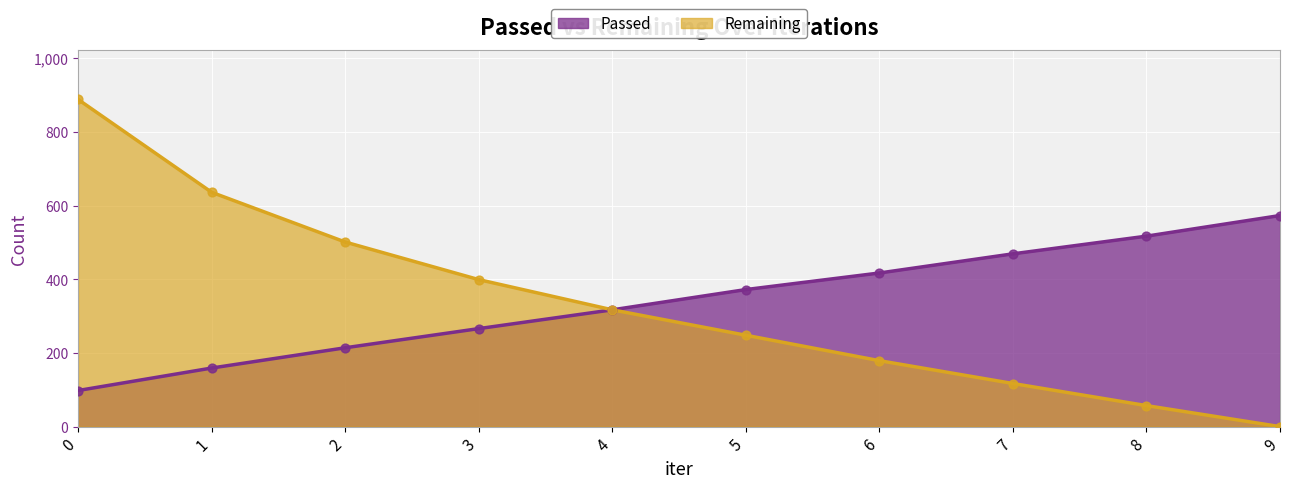

Which series has the widest spread of Y values?

Remaining